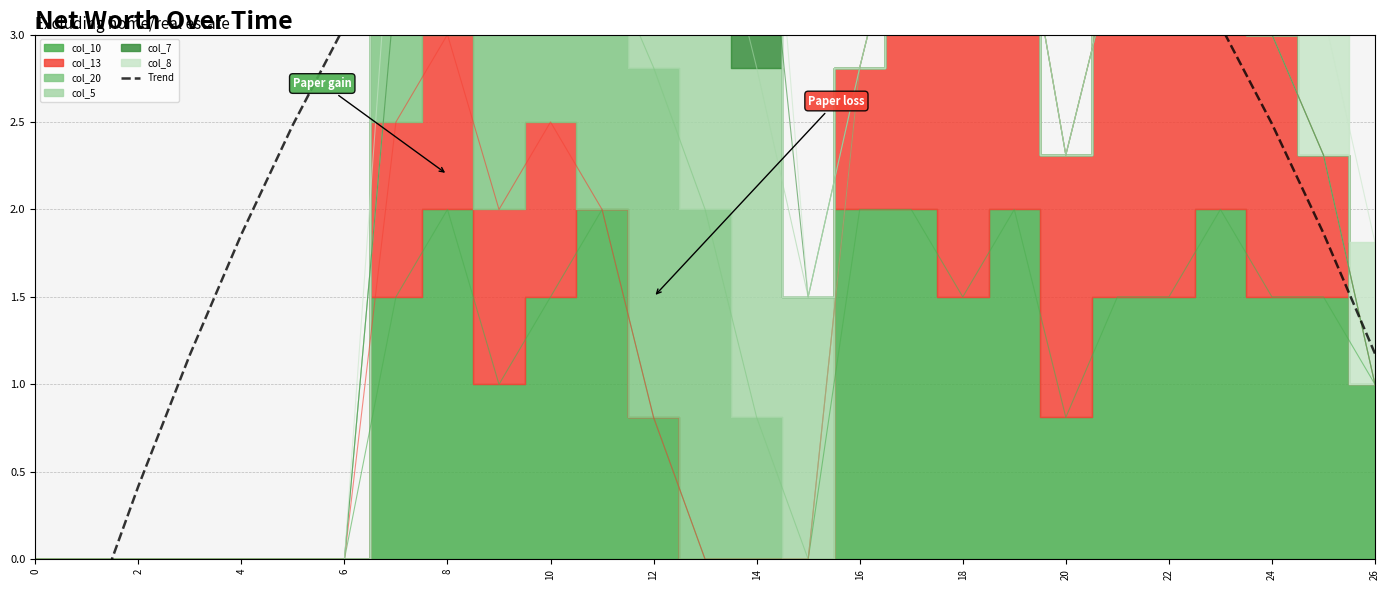

What is the label of the 10th point from the left?

18